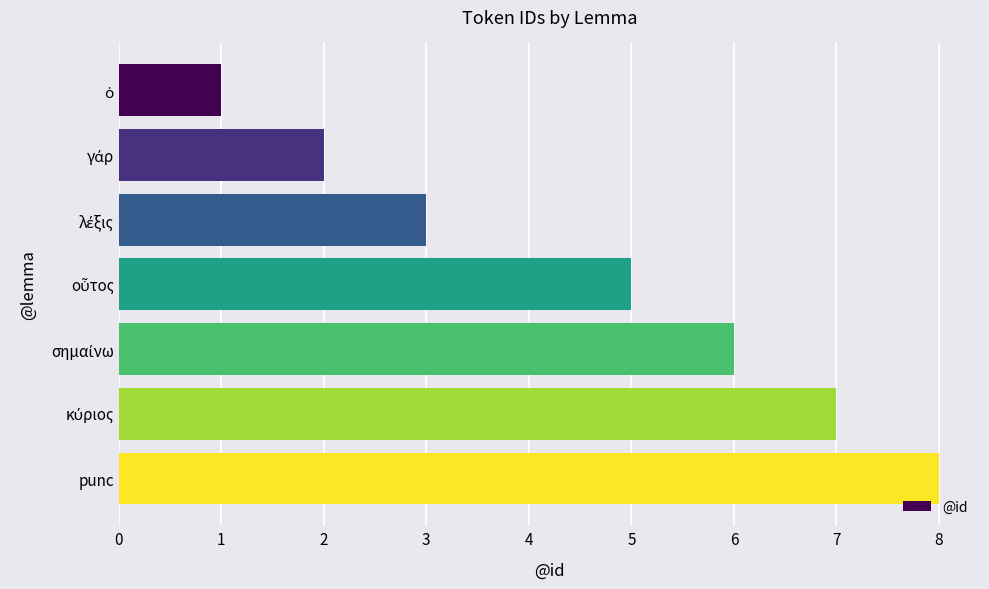

Read the value at γάρ.

2